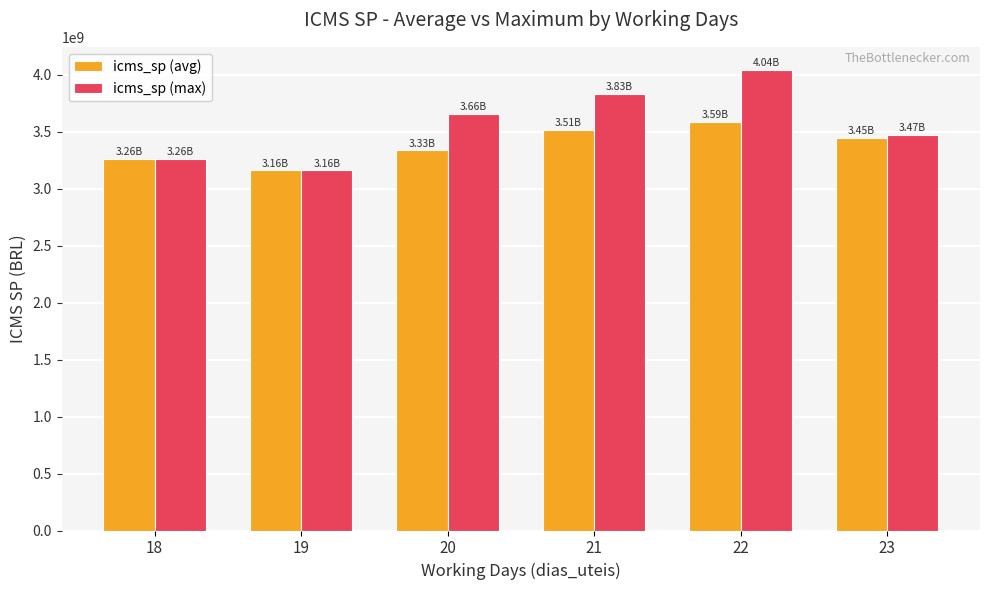

Which series has the largest range (max minus min)?

icms_sp (max)